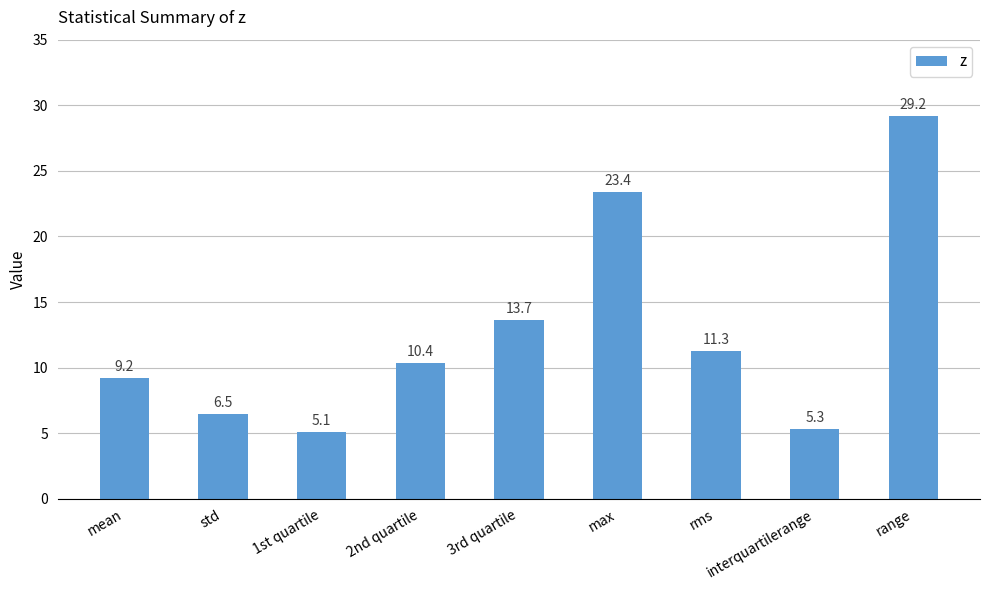

List the labels in order of value, largest first.

range, max, 3rd quartile, rms, 2nd quartile, mean, std, interquartilerange, 1st quartile